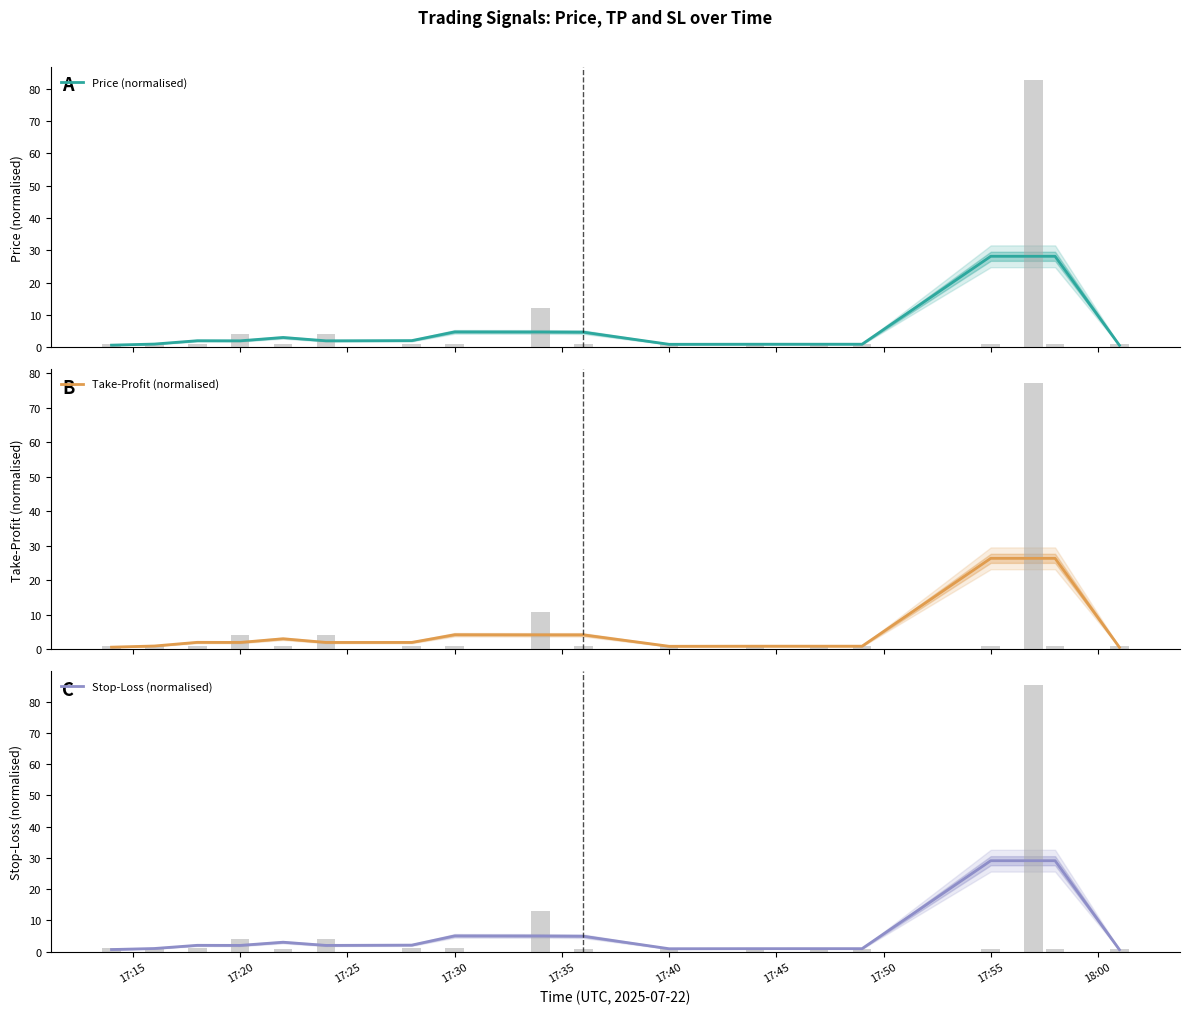

What is the average value of the Take-Profit (normalised) series?

6.1